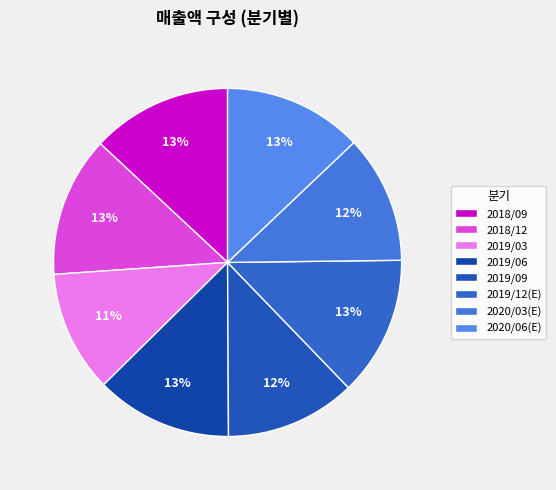

To the nearest percent, what is the difference between the 2018/12 and 2019/09 slice percentages?

1%